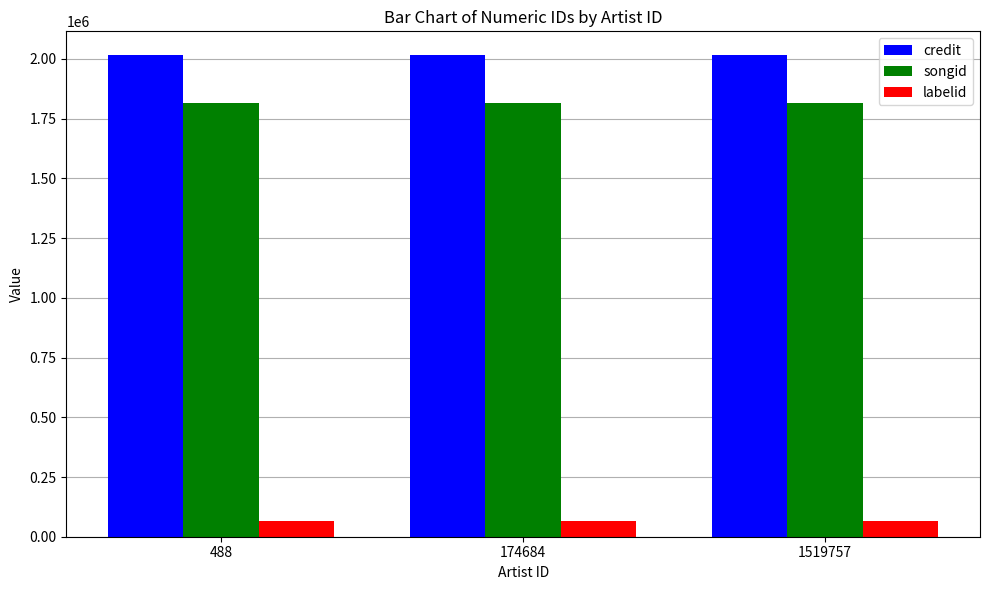

How many groups of bars are there?

3